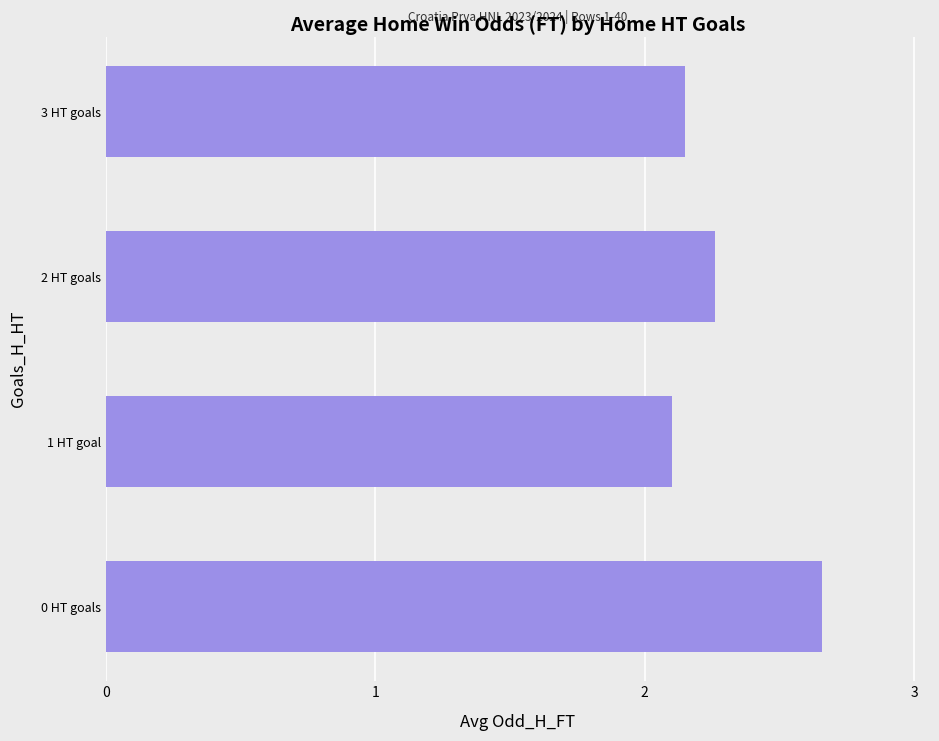

At which category does the chart reach its peak across all series?

0 HT goals